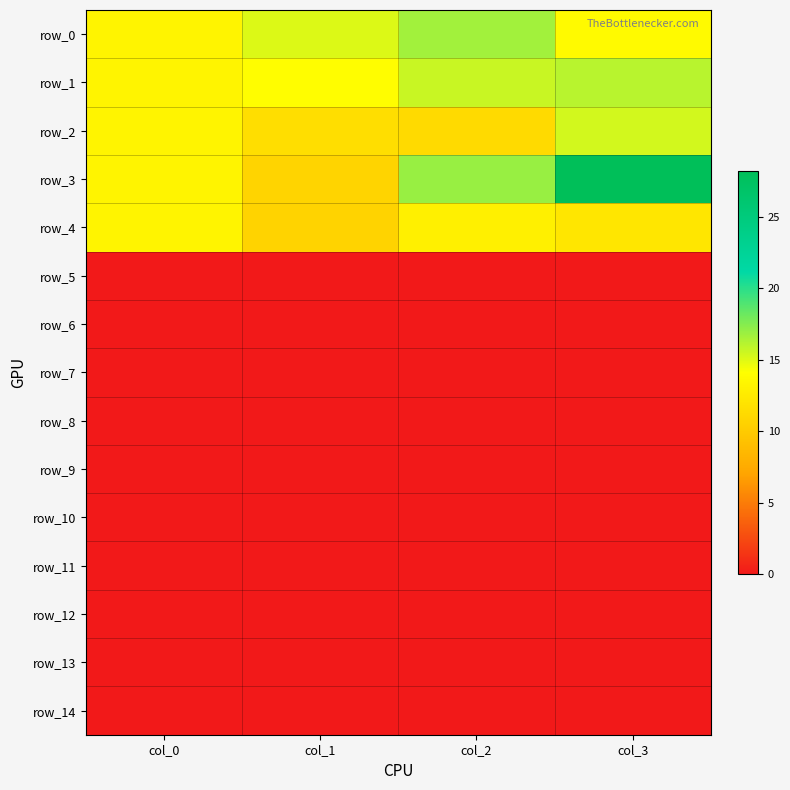

Between col_1 and col_3, which series saw the biggest shift?

row_3